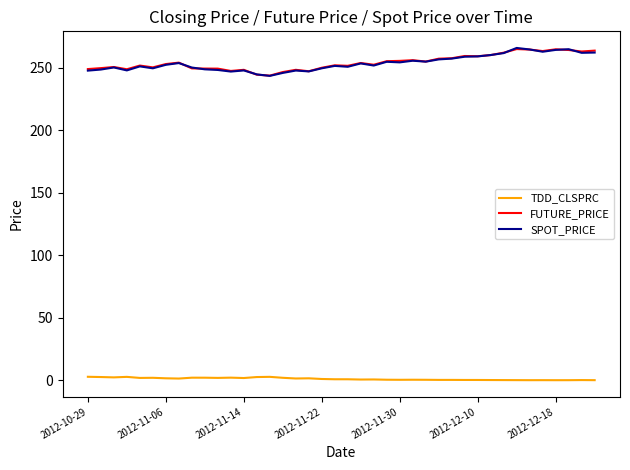

True or false: SPOT_PRICE and TDD_CLSPRC intersect in this chart.

False